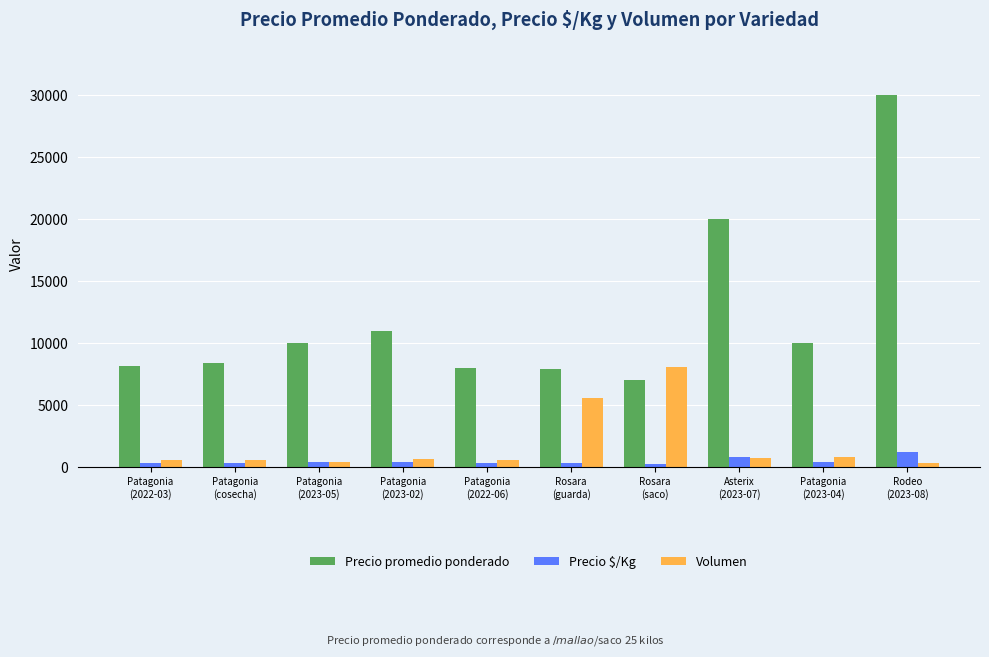

Which series has the widest spread of values?

Precio promedio ponderado